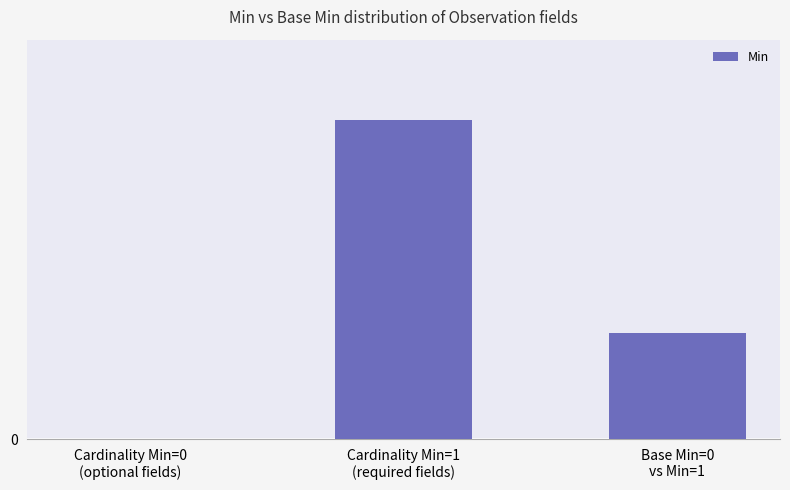

List the labels in order of value, largest first.

Cardinality Min=1
(required fields), Base Min=0
vs Min=1, Cardinality Min=0
(optional fields)